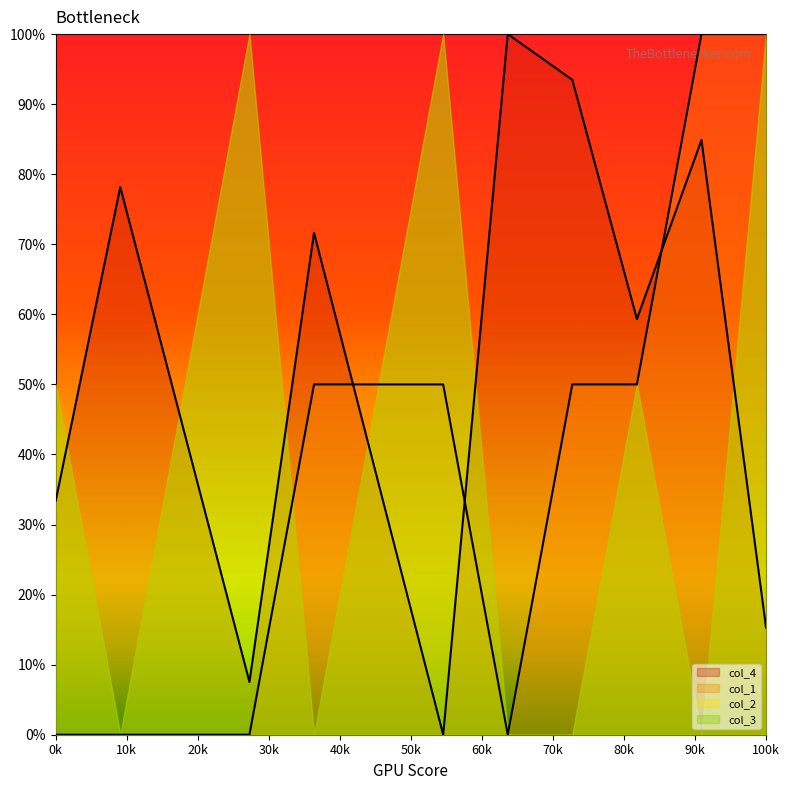

Reading left to right, transcribe all the data shown in this chart.

col_1: 0.0	0.0	0.0	0.0	50.0	50.0	50.0	0.0	50.0	50.0	100.0	100.0
col_4: 33.4	78.2	42.9	7.5	71.6	35.8	0.0	100.0	93.5	59.3	84.9	15.3